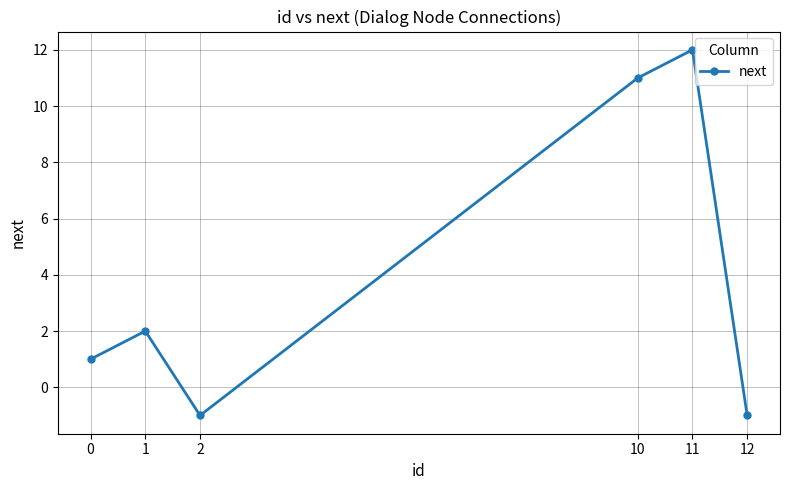

How many positive values are there?

4